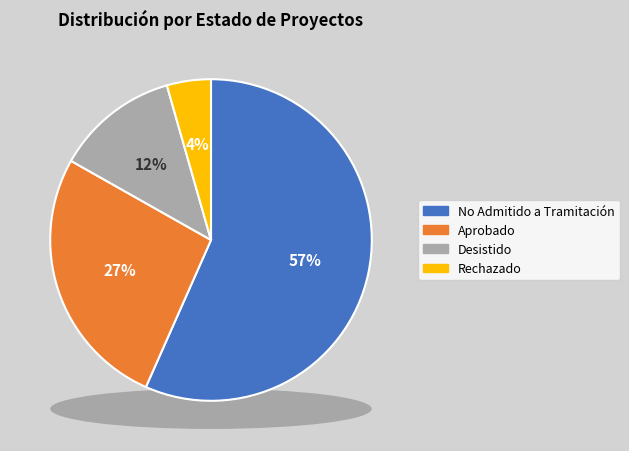

Combined, do Aprobado and Interregional account for over 50%?

No